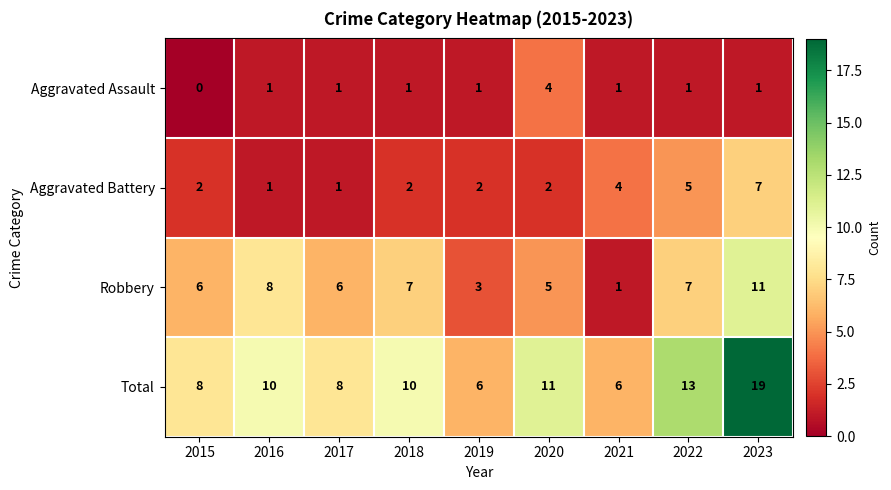

At how many categories does at least one series exceed 16?

1